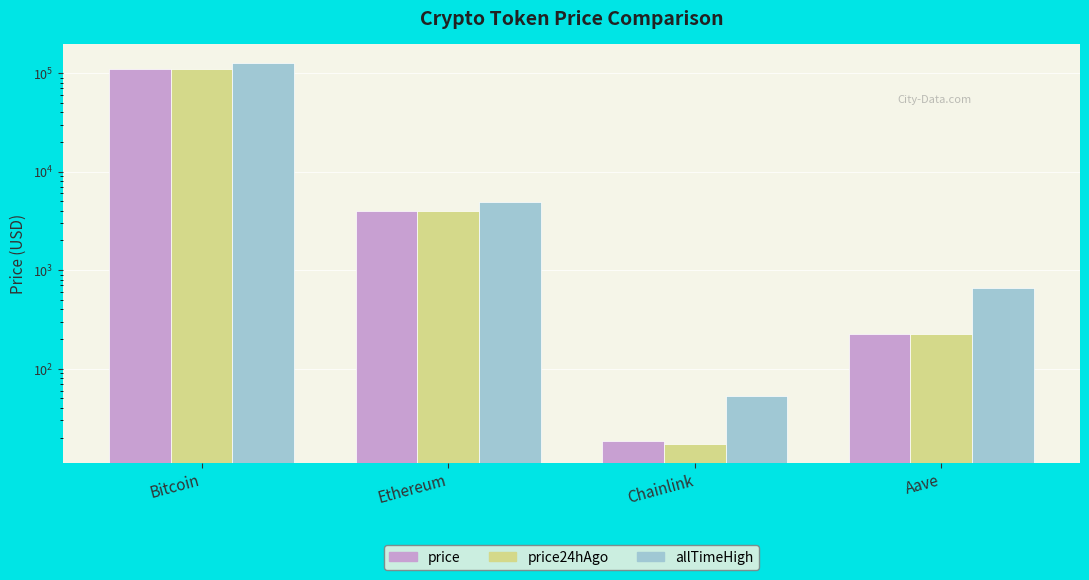

Between Bitcoin and Chainlink, which is larger?

Bitcoin